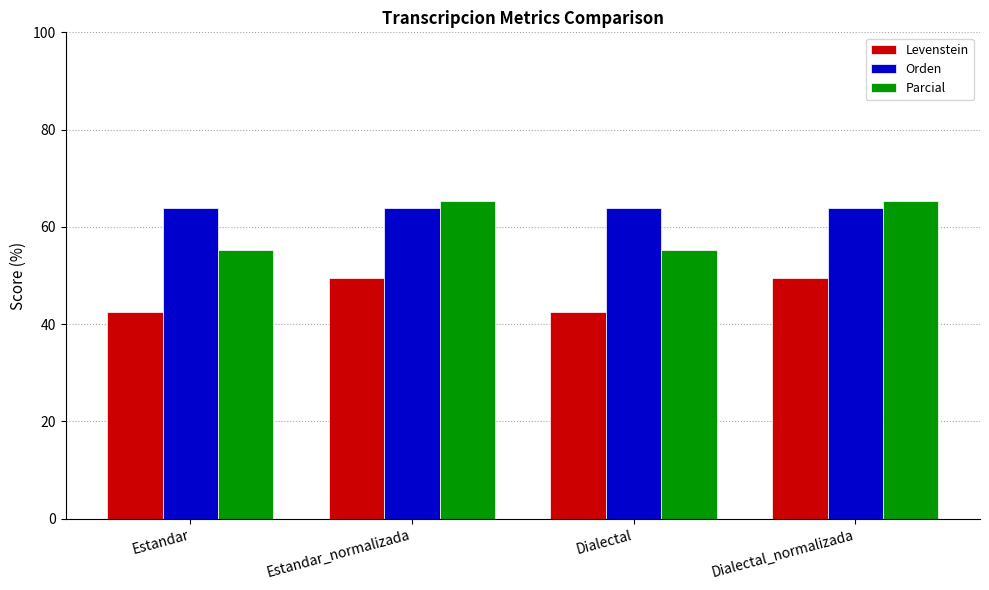

List the series in order of their peak value, highest first.

Parcial, Orden, Levenstein